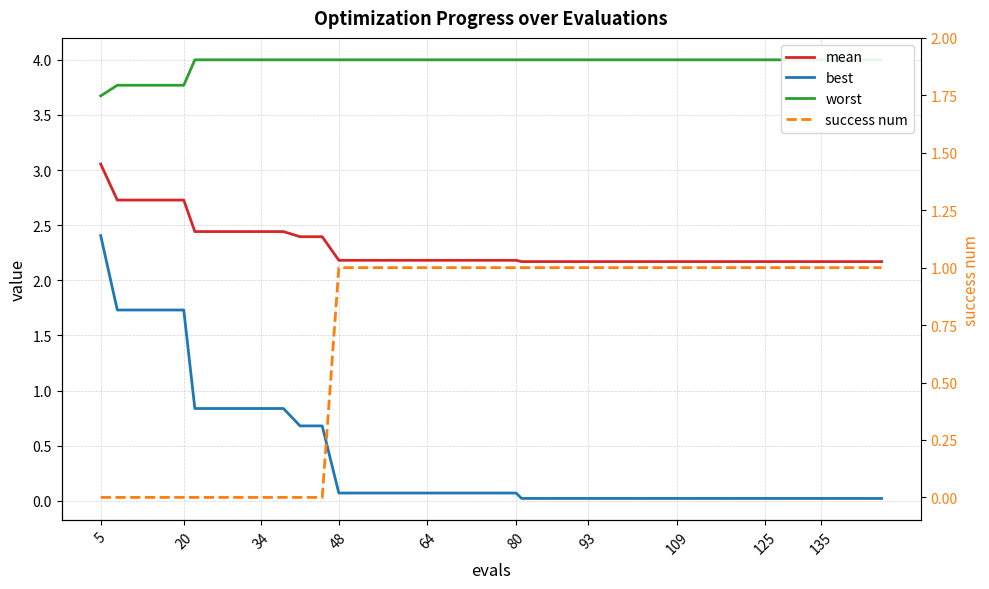

Is it true that success num equals 1.3 at 38?

False